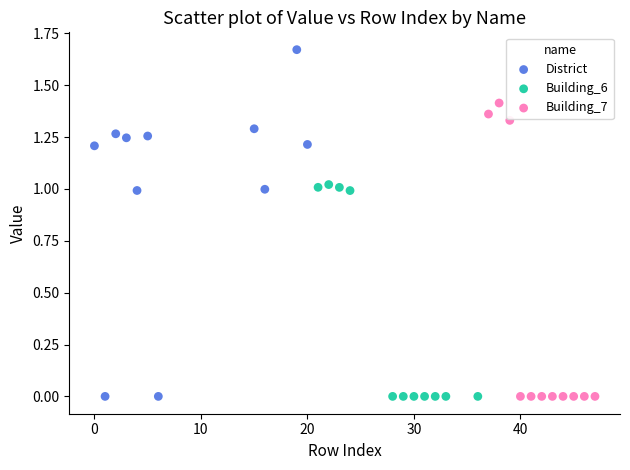

Which series reaches the maximum Y coordinate?

District